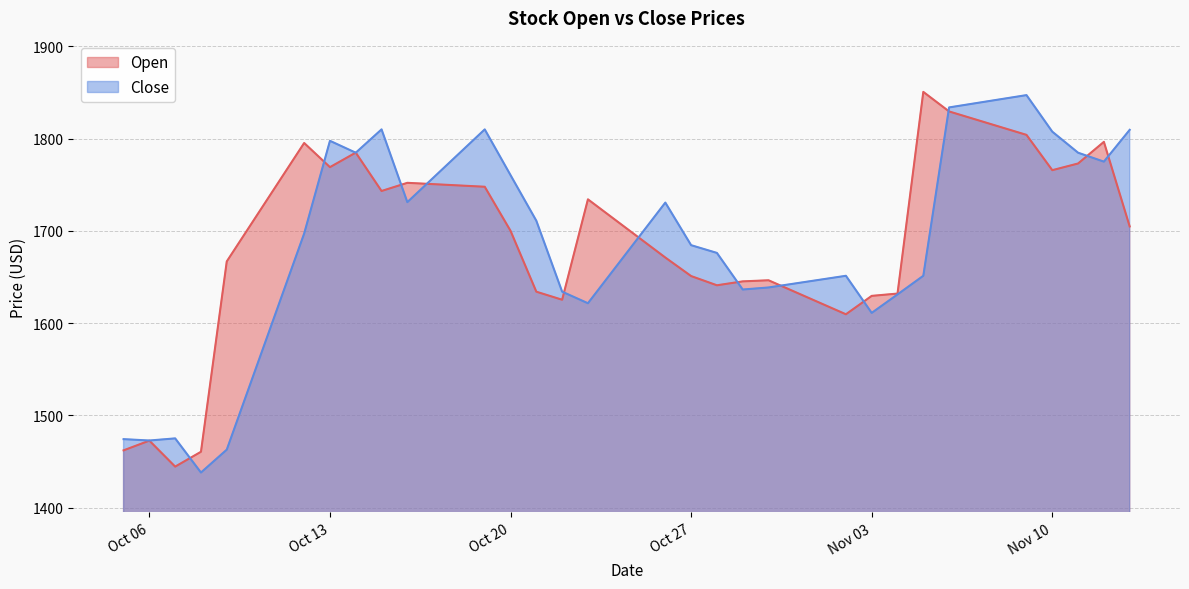

Rank the series at 2020-11-07 from lowest to highest value.

Open, Close